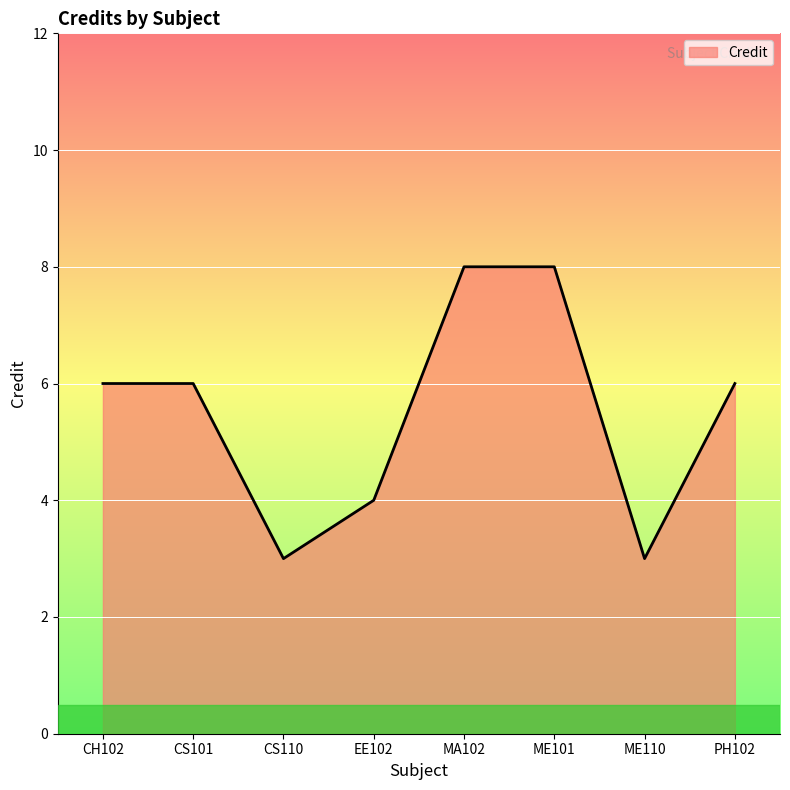

What is the minimum value shown in the chart?

3